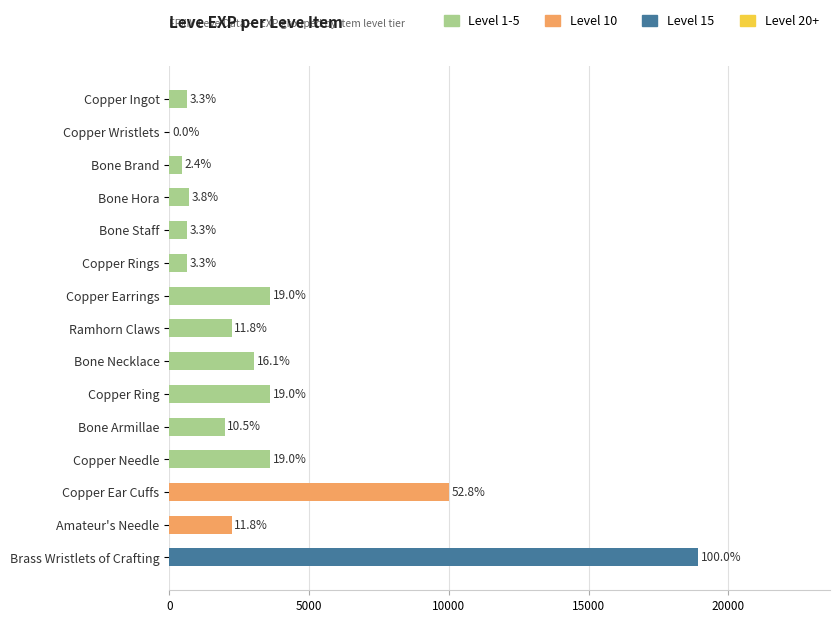

How many data points are less than 2230?

7